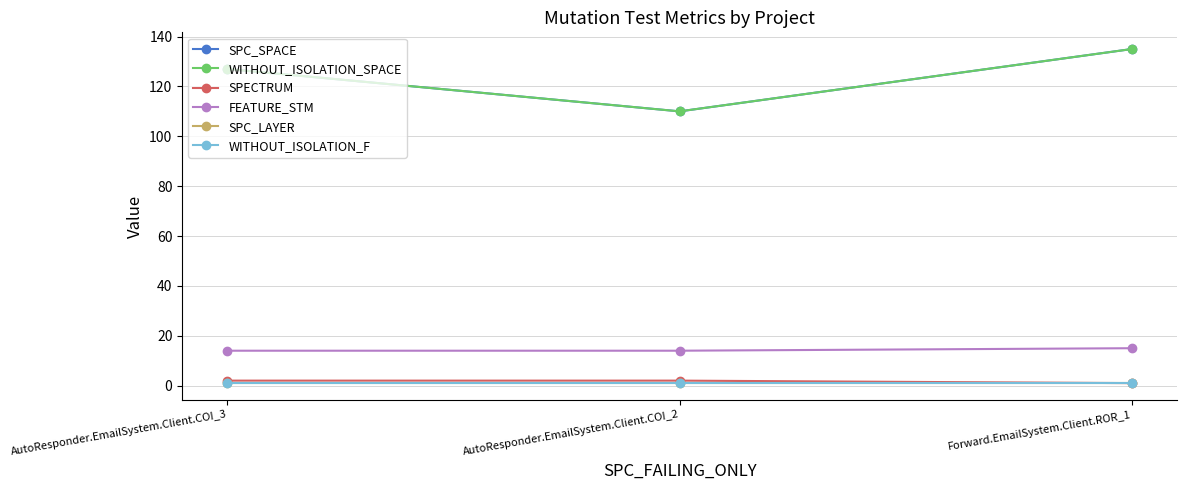

How many lines are shown in the chart?

6